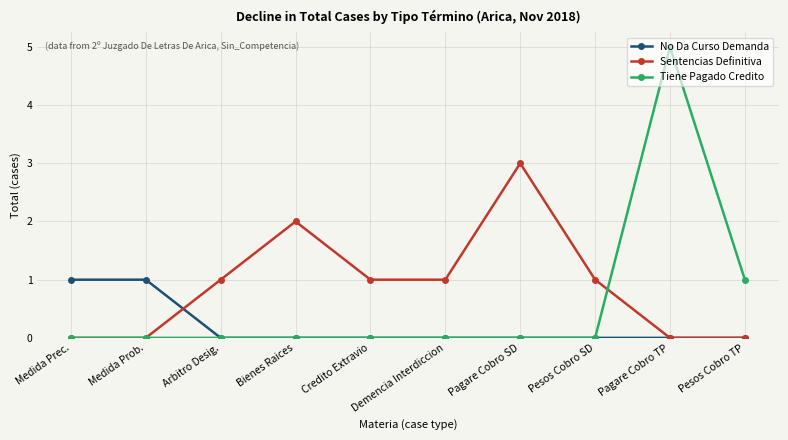

Does the chart have visible grid lines?

Yes